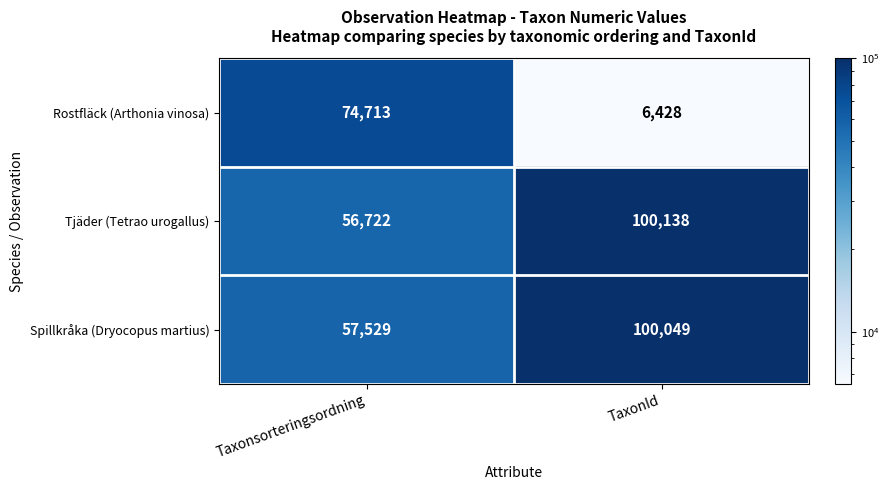

What is the difference between the Tjäder (Tetrao urogallus) values at Taxonsorteringsordning and TaxonId?

43416